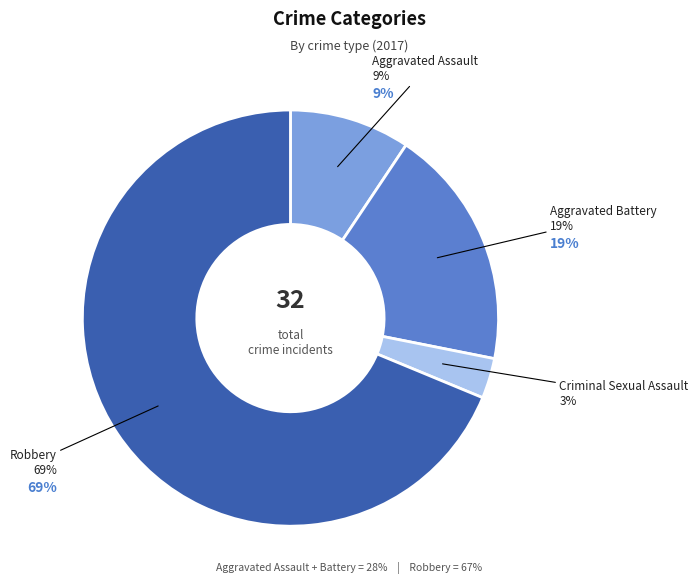

True or false: Criminal Sexual Assault accounts for 17% of the total.

False